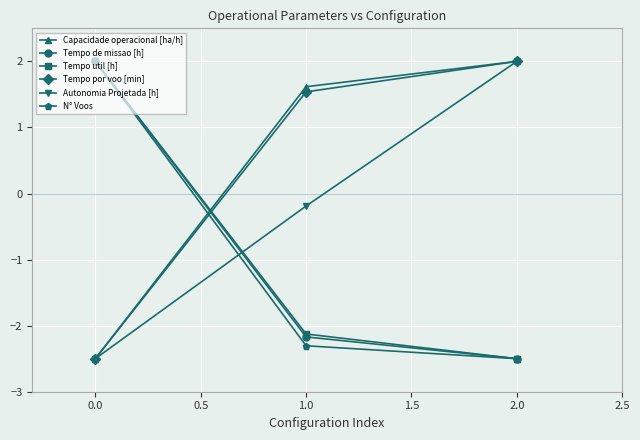

What is the difference between the highest and lowest values at 2.0?

4.5